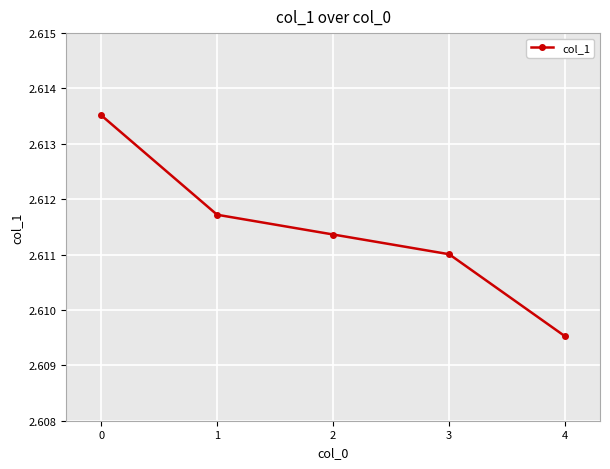

The chart shows a value of 1.7 at 4. True or false?

False